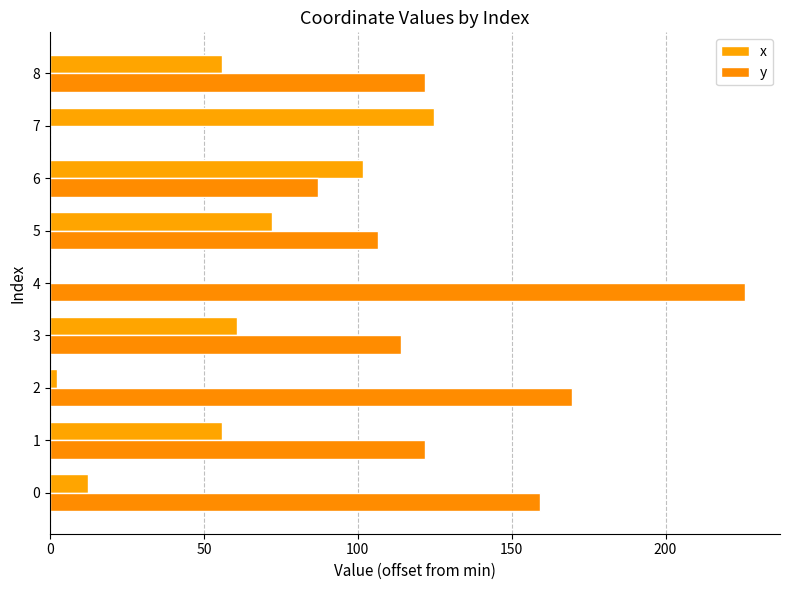

Which series has the widest spread of values?

y